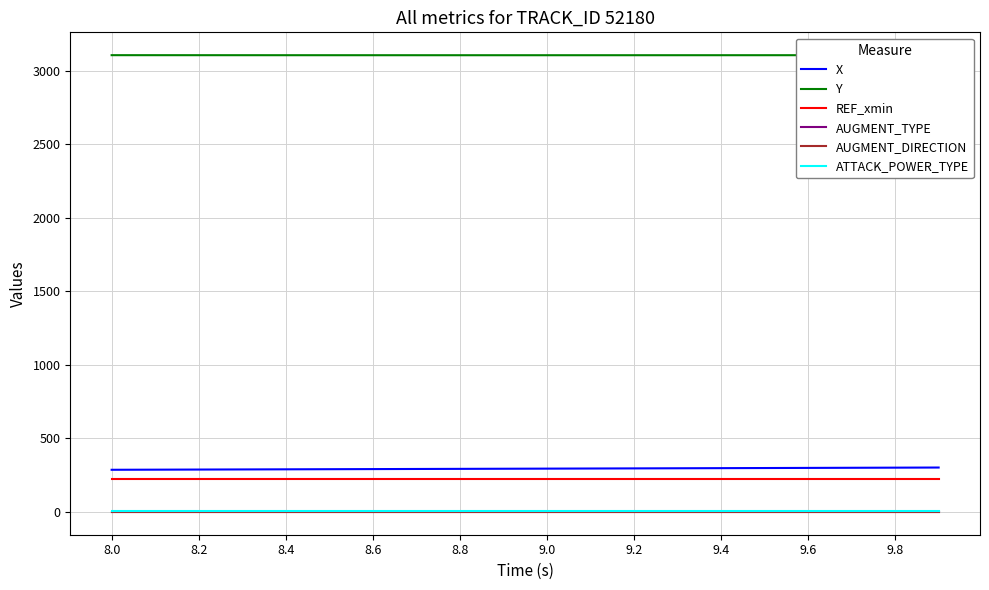

What is the greatest value displayed?

3106.1